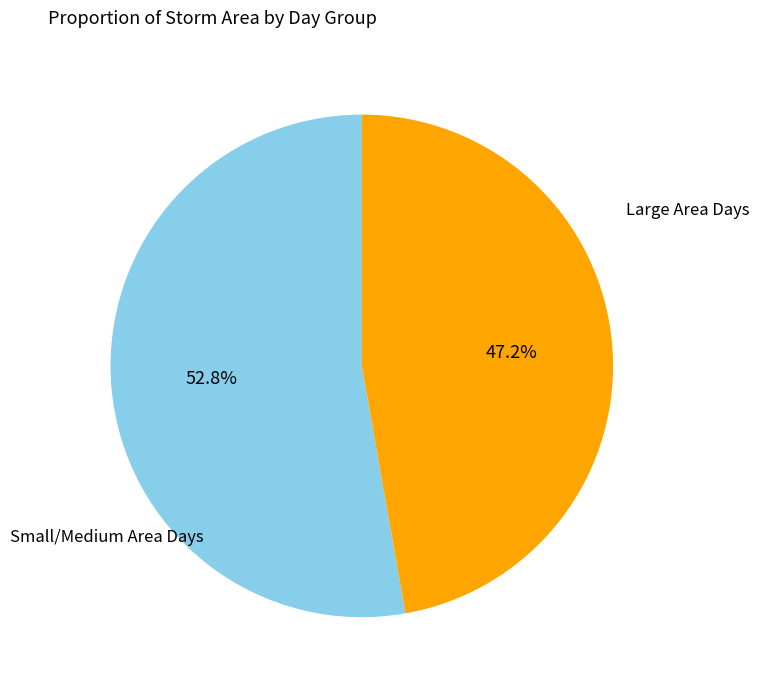

Is there a majority slice in this chart?

Yes